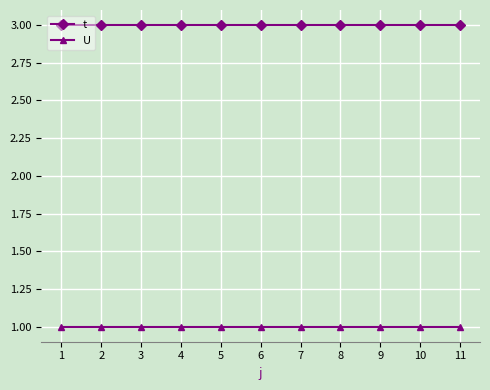

What is the value of the U point at the 9th from the left?

1